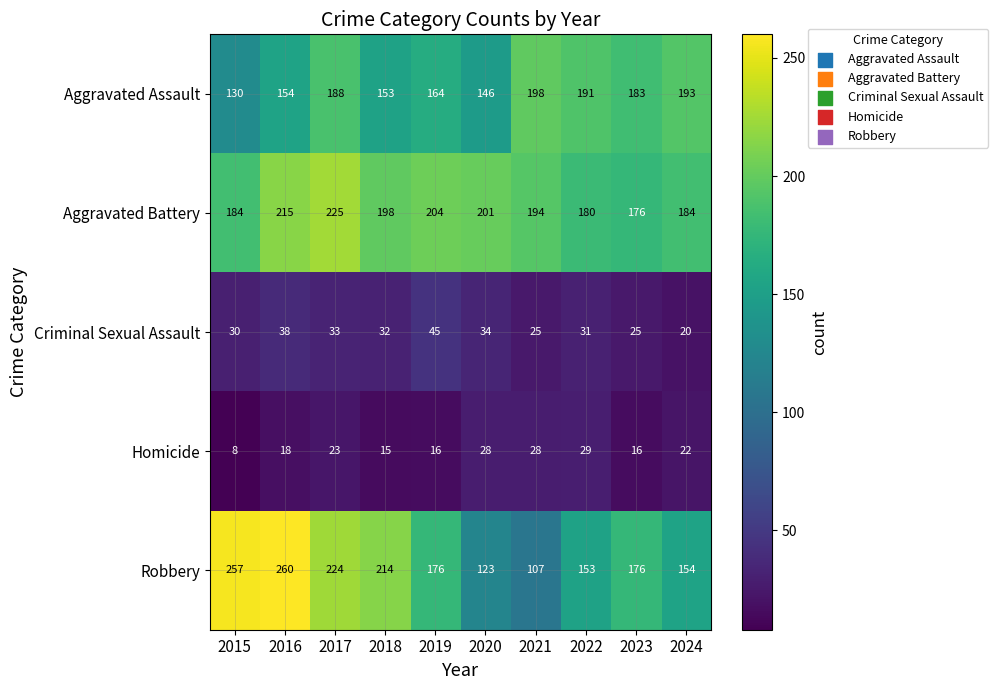

Is it true that Criminal Sexual Assault equals 34 at 2020?

True